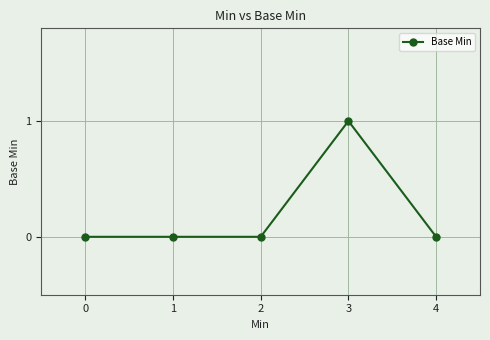

True or false: the data has more than 2 interior local peaks.

False